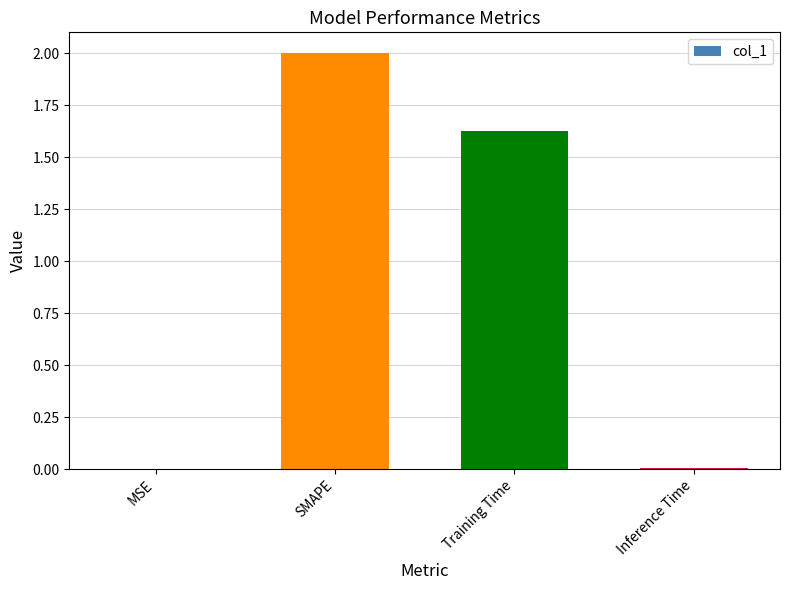

Which has a higher value, MSE or Training Time?

Training Time